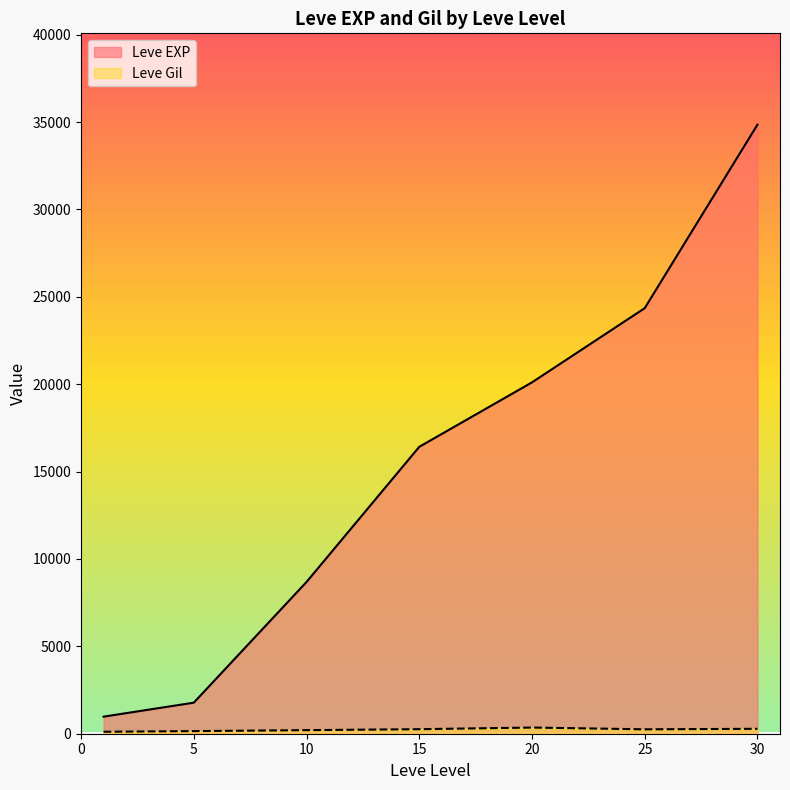

List the series in order of their overall mean, lowest first.

Leve Gil, Leve EXP